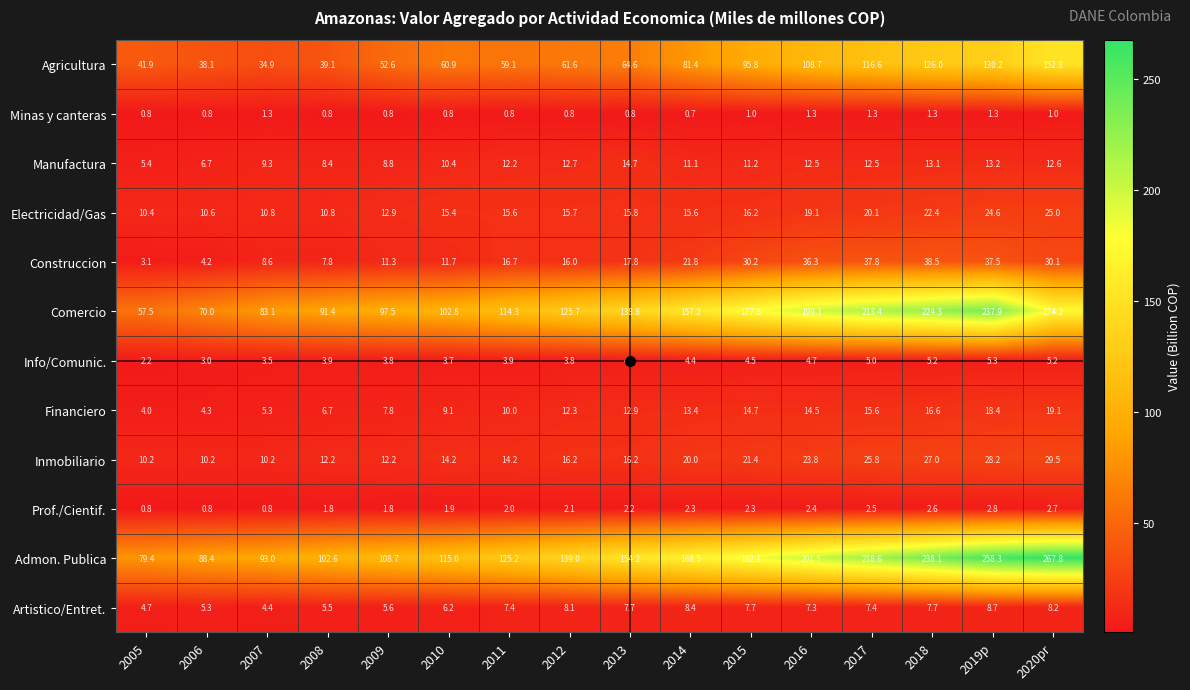

What is the sum of all Artistico/Entret. values?

110.3